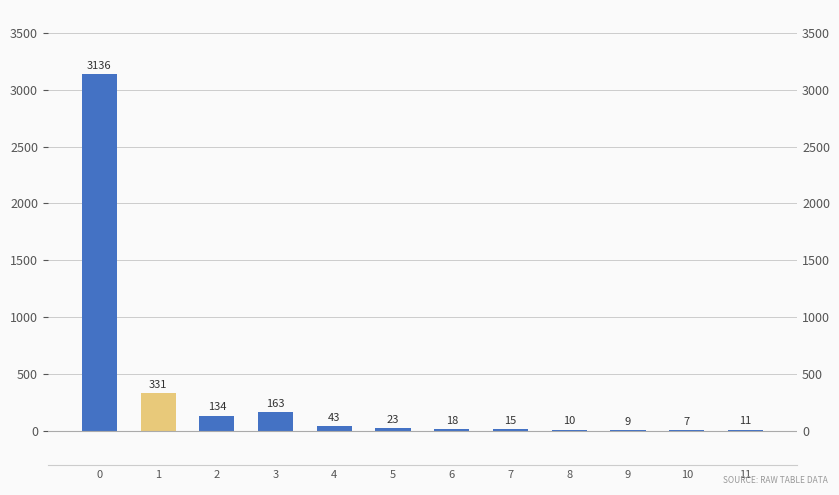

What is the change in value from 6 to 9?

-9